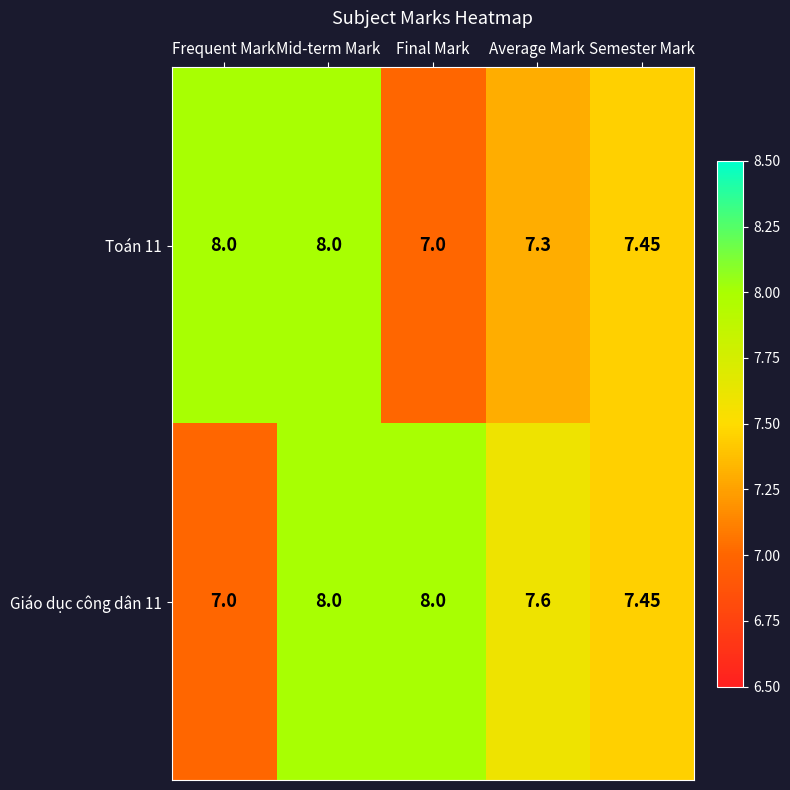

At which category is the sum across all series the highest?

Mid-term Mark